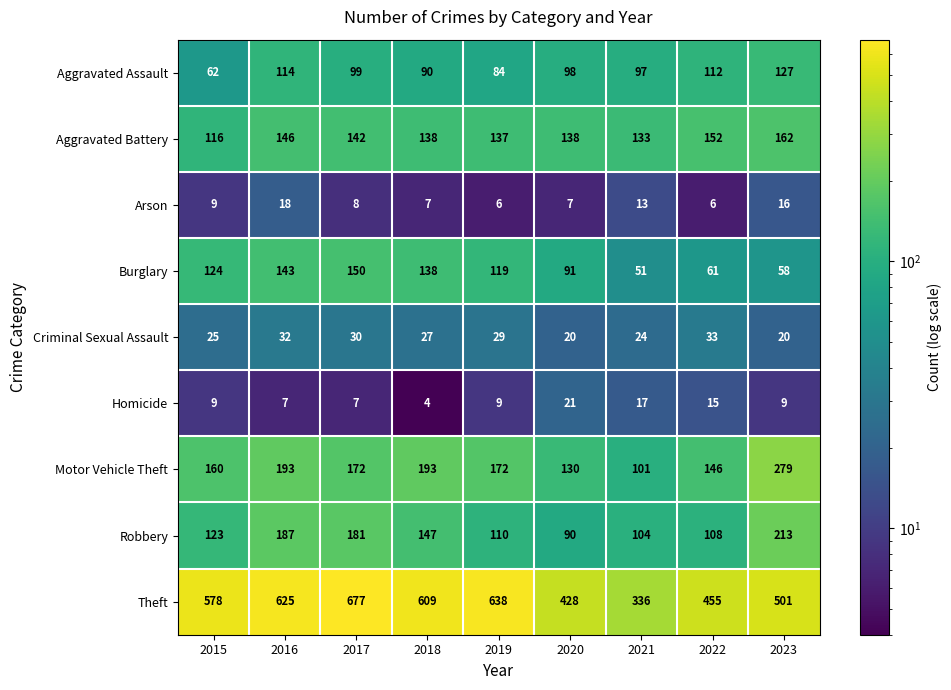

Which series changed the most between 2016 and 2021?

Theft